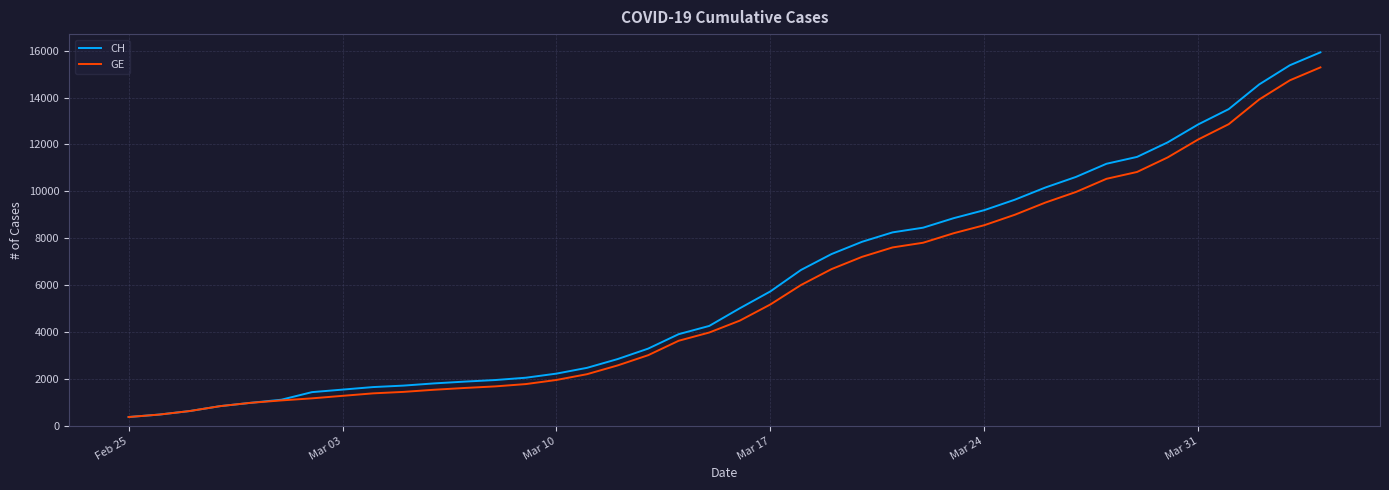

What is the lowest value of the GE series?

375